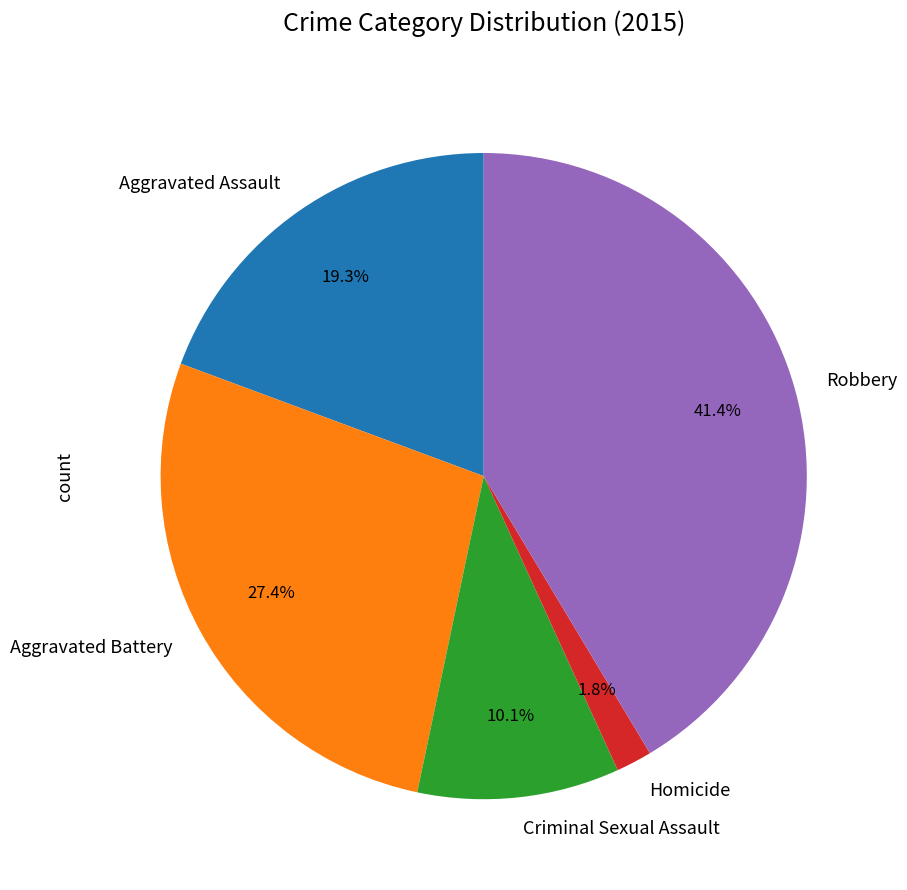

How much of the chart is everything except Homicide?

98.2%